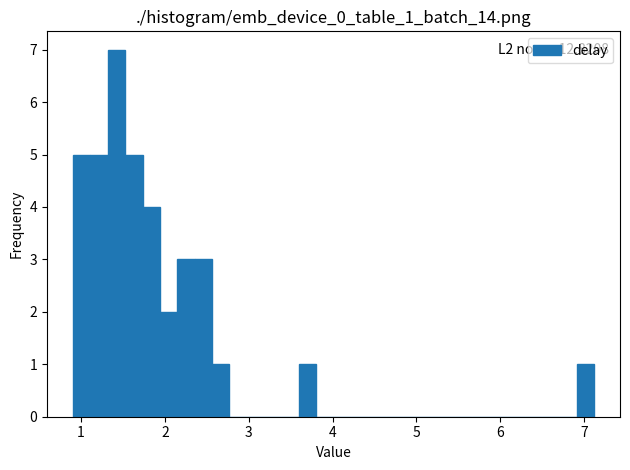

Read against the x-axis, roughly where is the centre of the tallest bar?

1.4